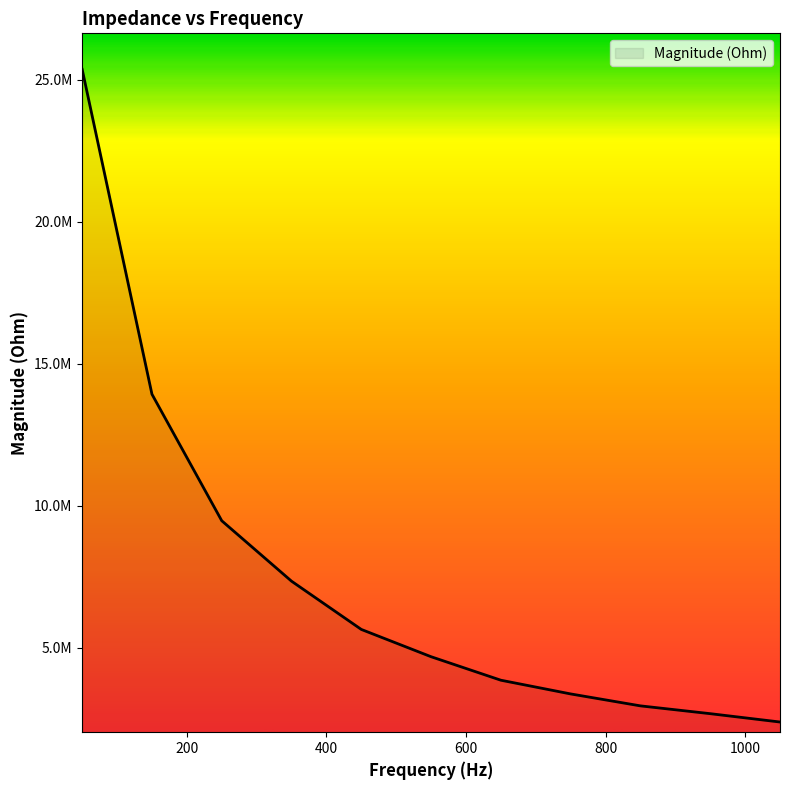

Does the chart display data point markers on the line(s)?

No